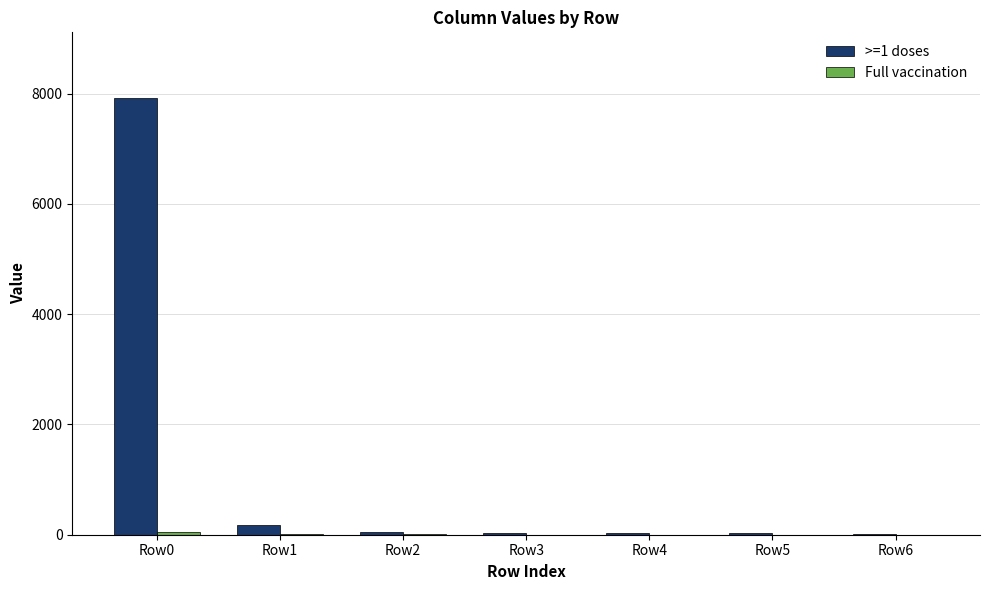

At which category is the sum across all series the highest?

Row0